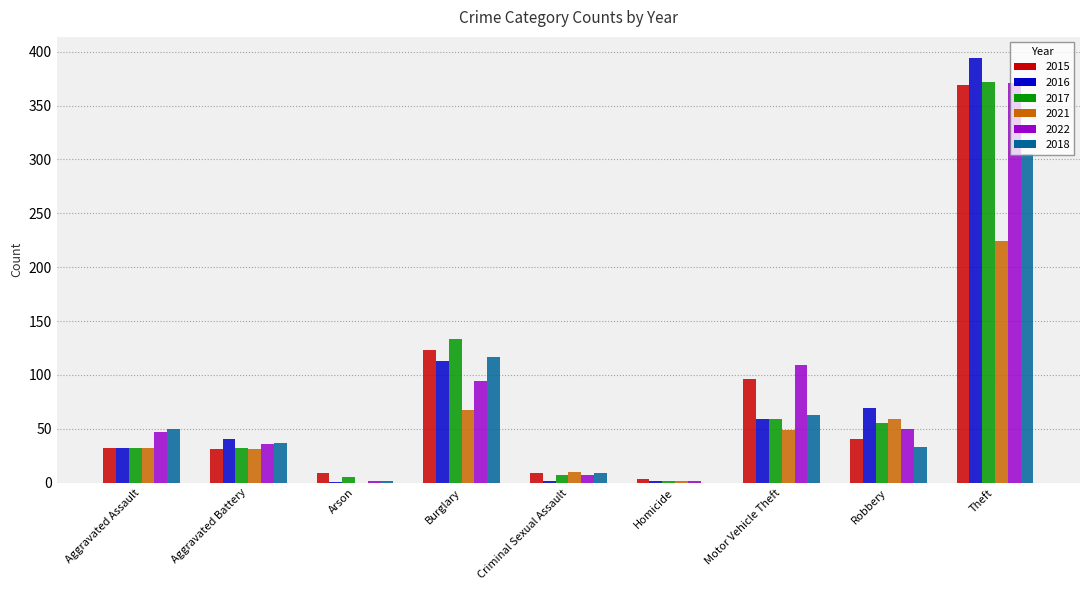

How many values in 2021 are above zero?

8